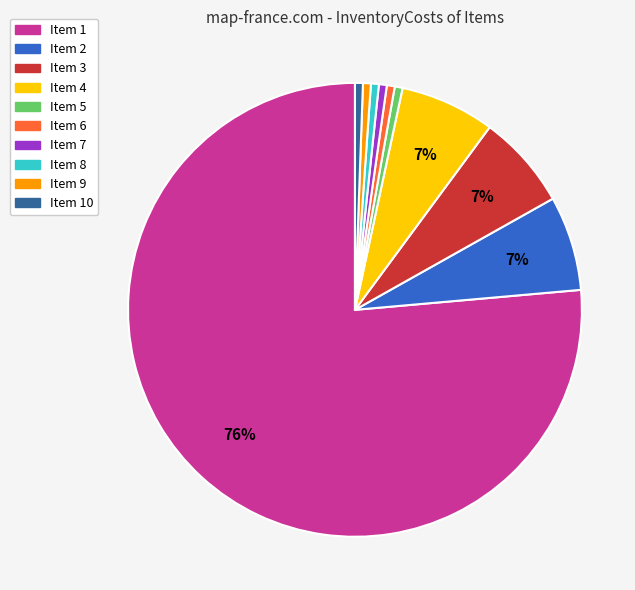

Is there any slice that represents more than half of the pie?

Yes